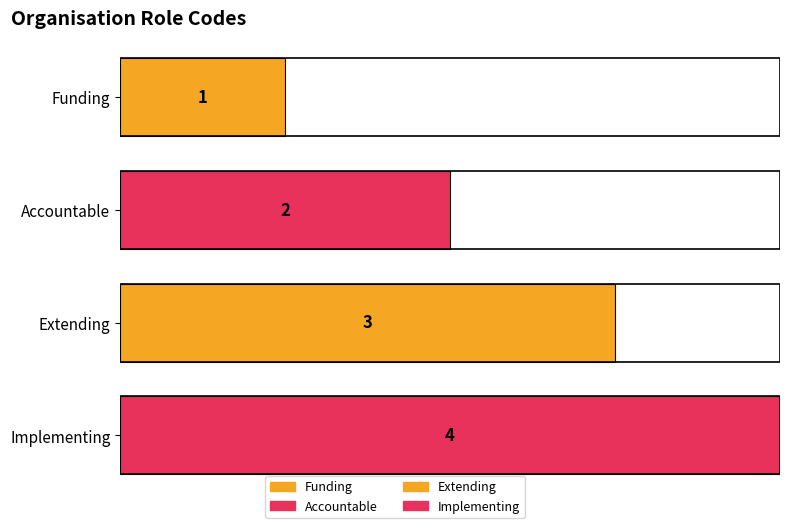

What is the average value?

2